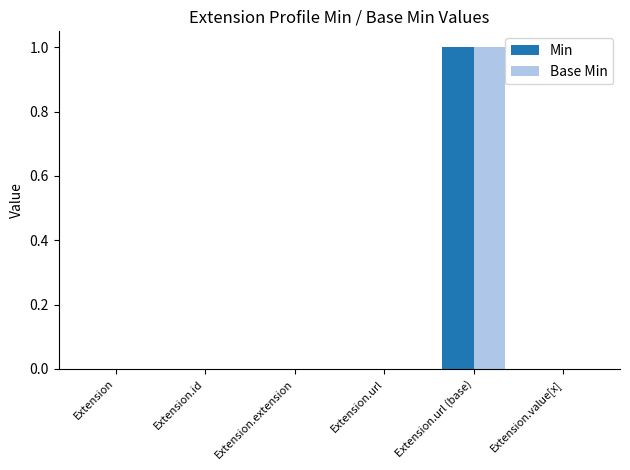

Reading left to right, list all the values displayed in this chart.

Min: 0	0	0	0	1	0
Base Min: 0	0	0	0	1	0